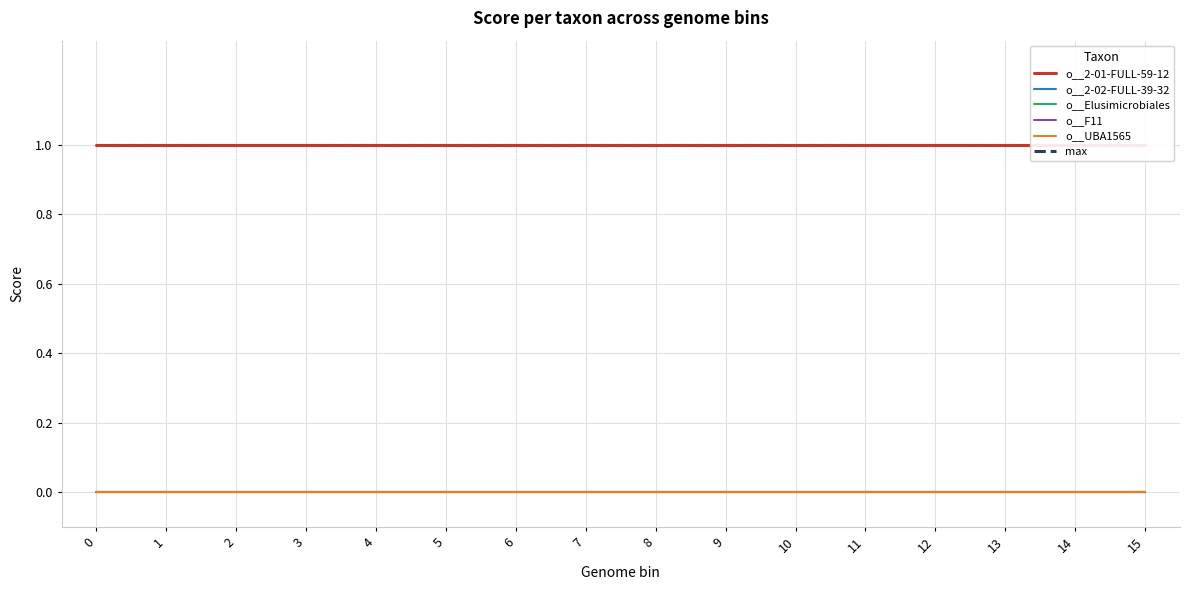

True or false: o__2-02-FULL-39-32 and o__F11 cross at least once.

False